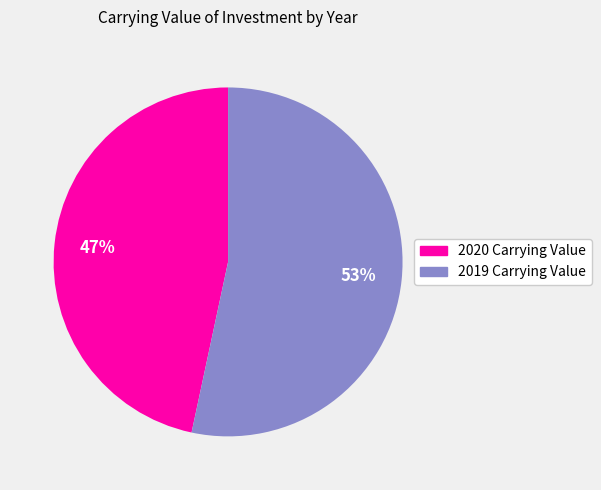

What is the largest slice in the pie chart?

2019 Carrying Value